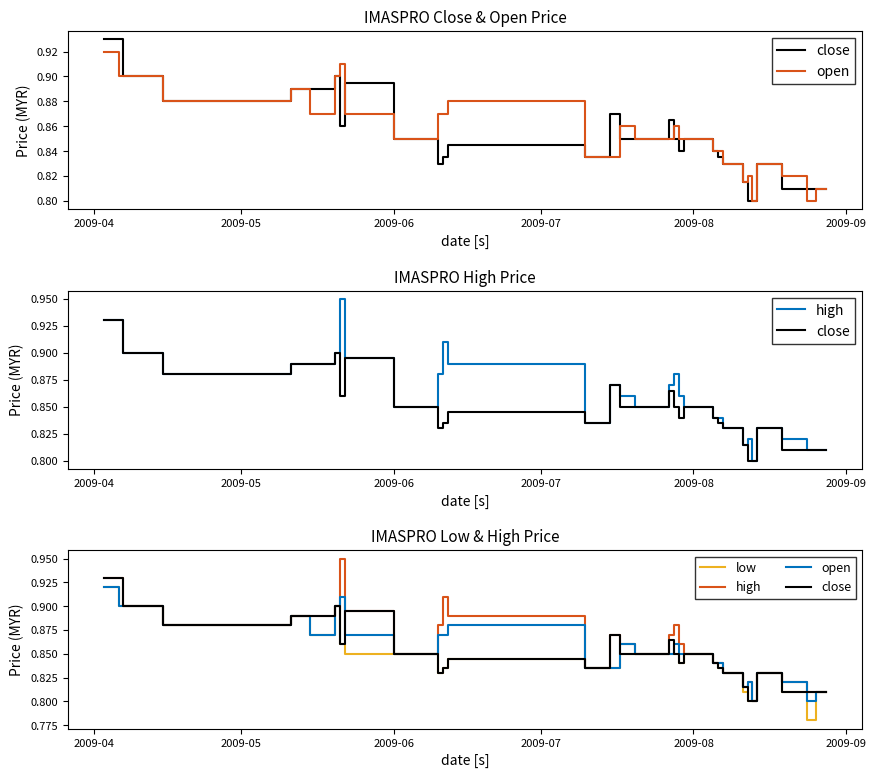

At which label does low reach its peak?

2009-04